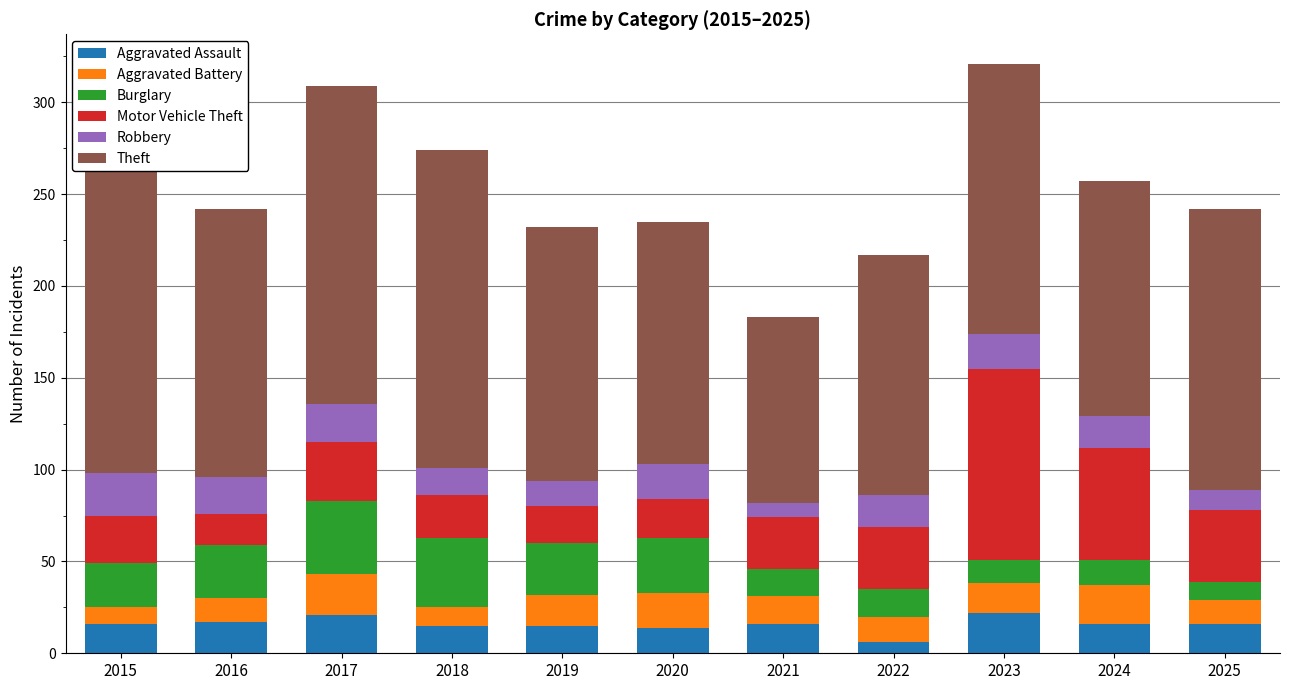

Is the value of Robbery at 2022 greater than the value of Theft at 2021?

No